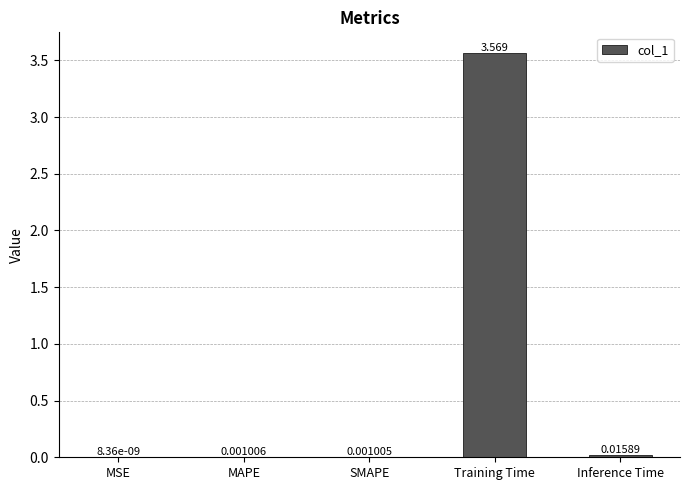

Which has a higher value, SMAPE or Training Time?

Training Time